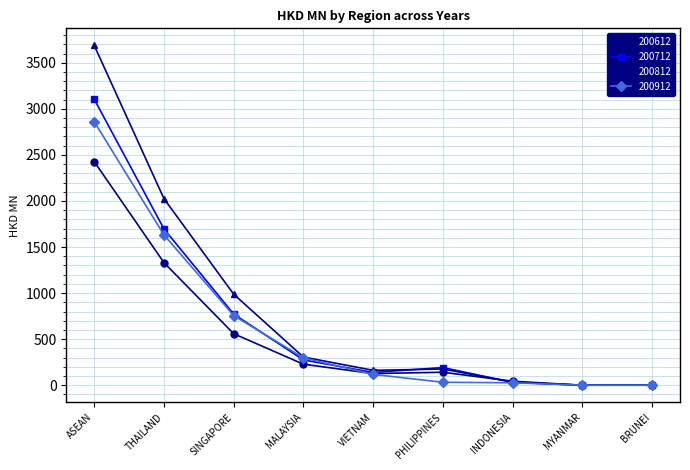

What is the label of the 5th point from the right?

VIETNAM